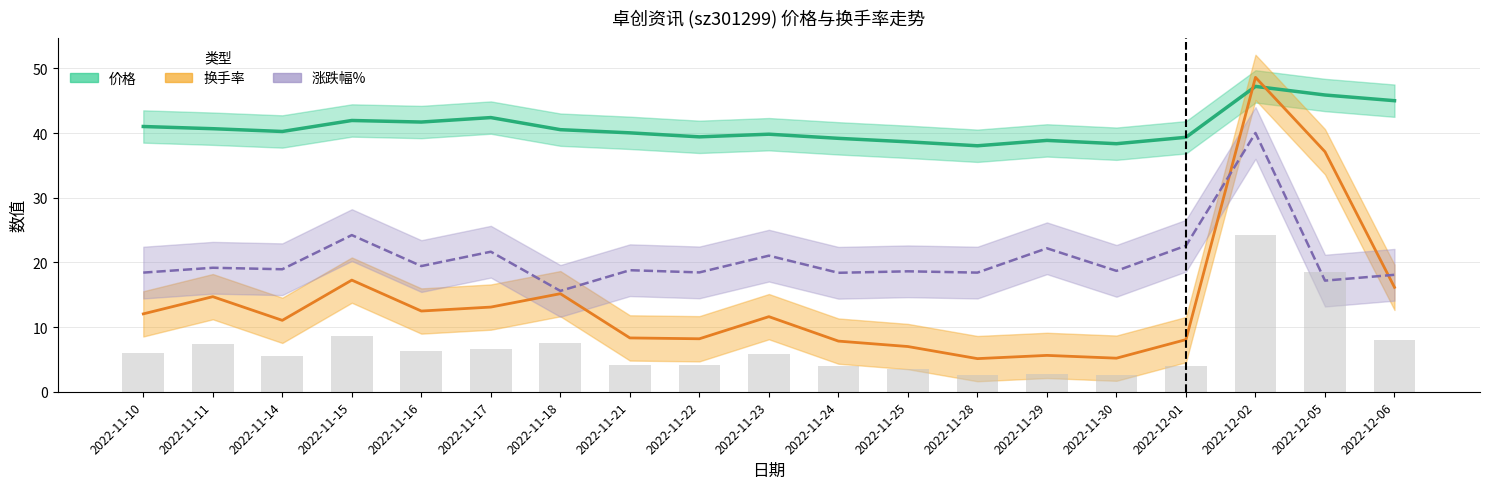

At 2022-11-25, list the series in order from smallest to largest.

换手率, 涨跌幅% (+20偏移), 价格